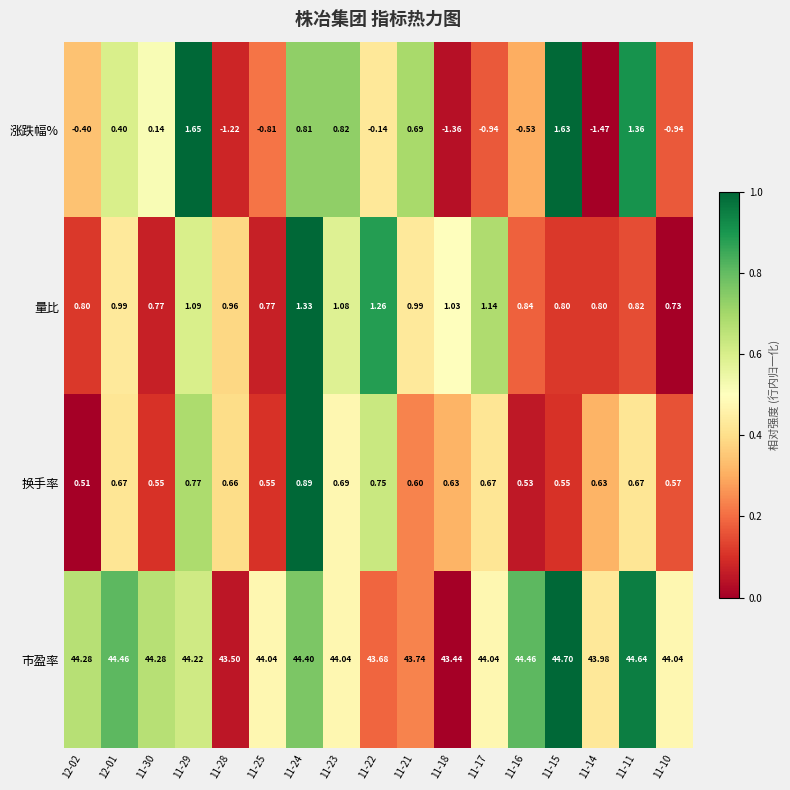

At how many categories does at least one series exceed 0?

17